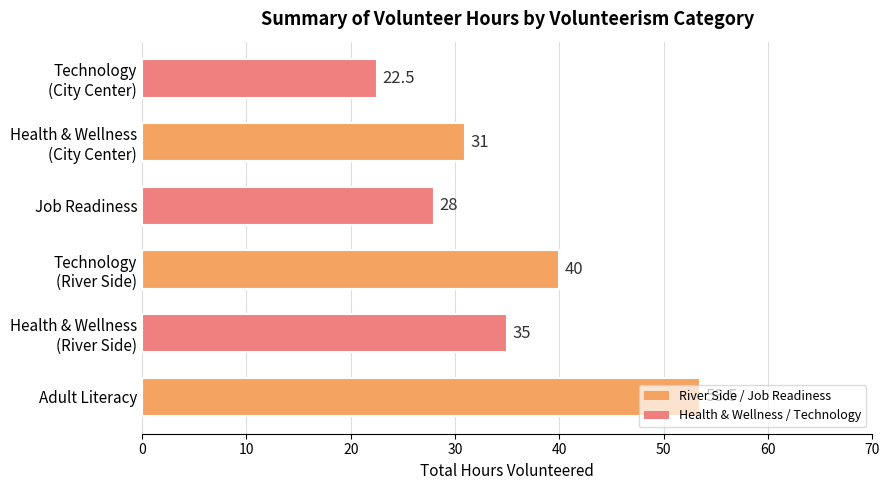

Is it true that the value at Adult Literacy is 76.8?

False